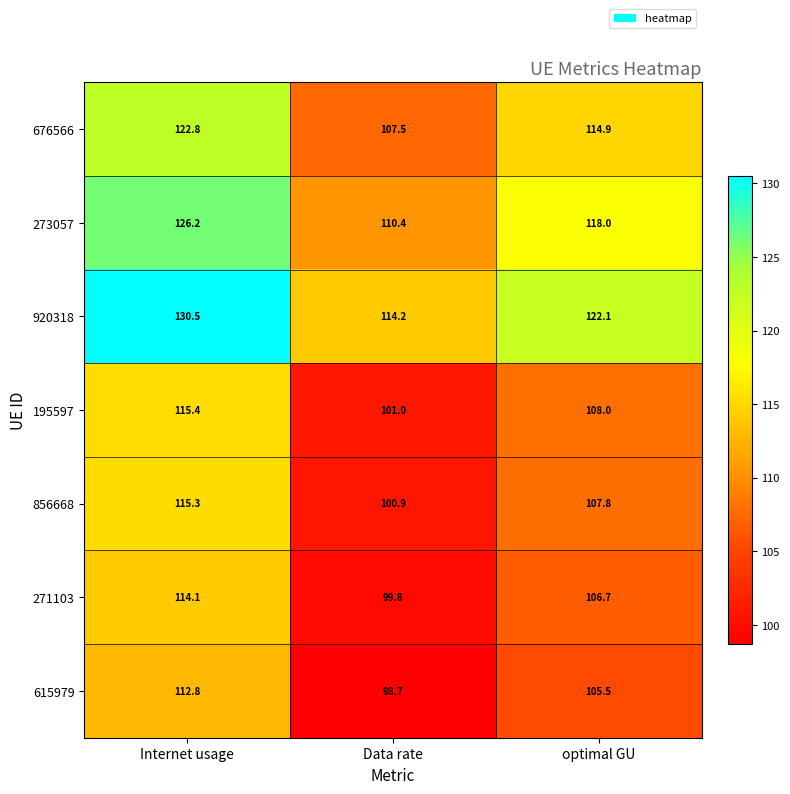

Reading right to left, list all the values displayed in this chart.

676566: 114.9	107.5	122.8
273057: 118.0	110.4	126.2
920318: 122.1	114.2	130.5
195597: 108.0	101.0	115.4
856668: 107.8	100.9	115.3
271103: 106.7	99.8	114.1
615979: 105.5	98.7	112.8